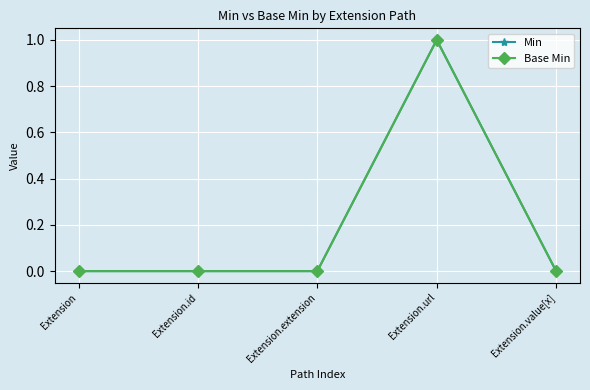

Is this an area chart (filled region under the line)?

No